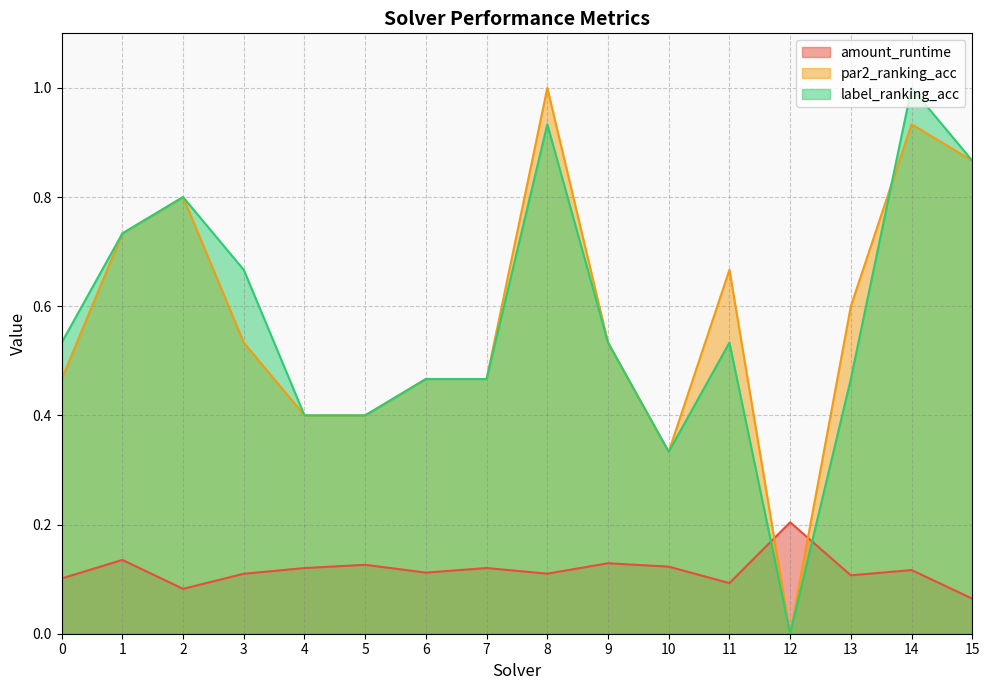

True or false: amount_runtime has a value of 0.3 at 12.

False